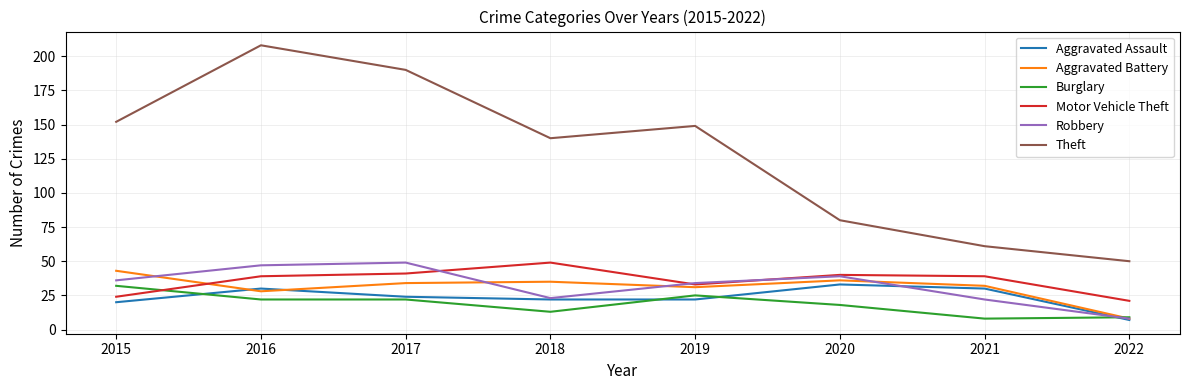

What is the average value of the Robbery series?

32